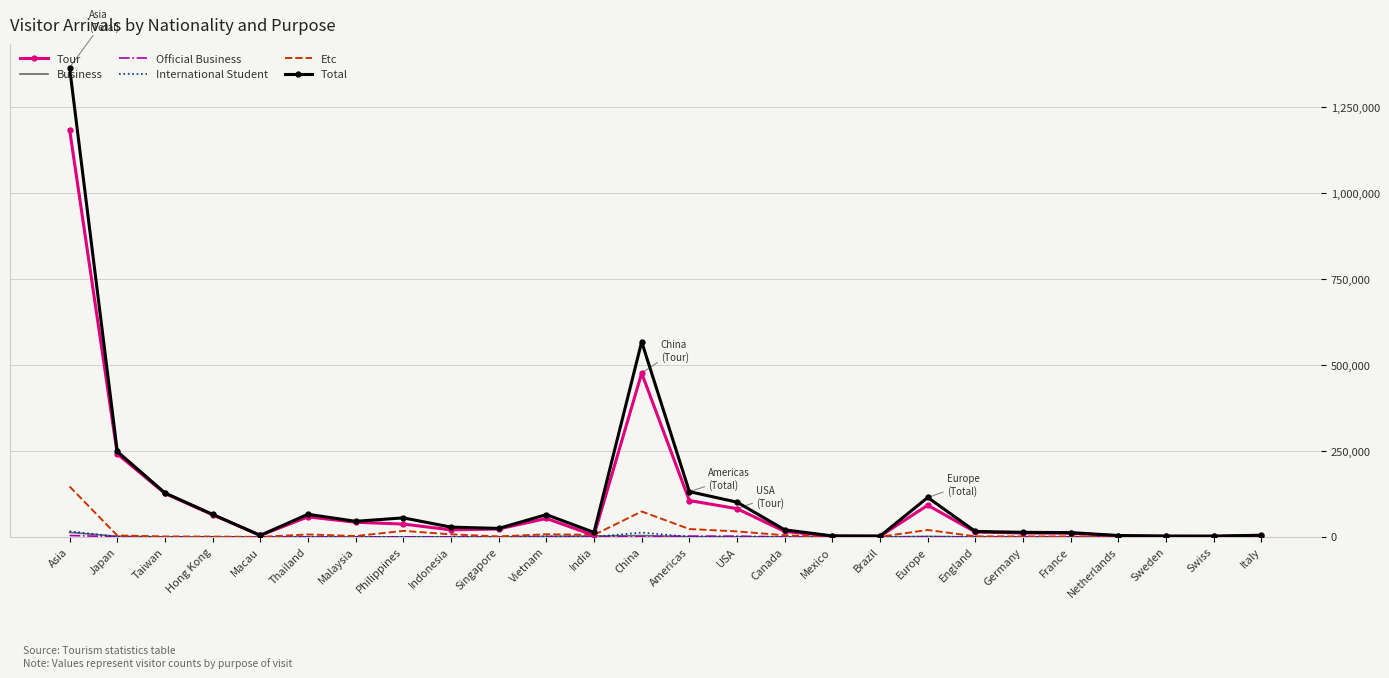

True or false: Tour has a value of 53659 at Vietnam.

True